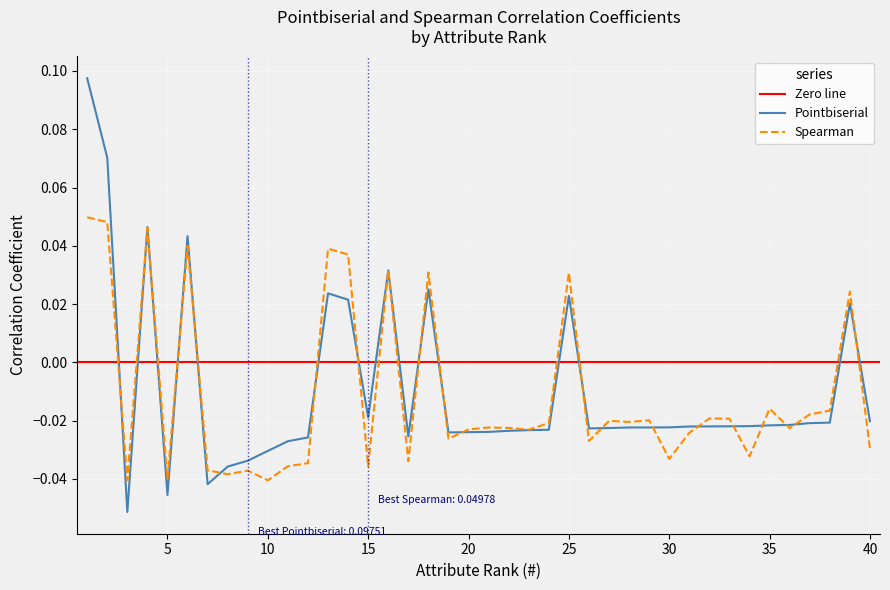

The value of Spearman at 29 is -0.0. True or false?

True